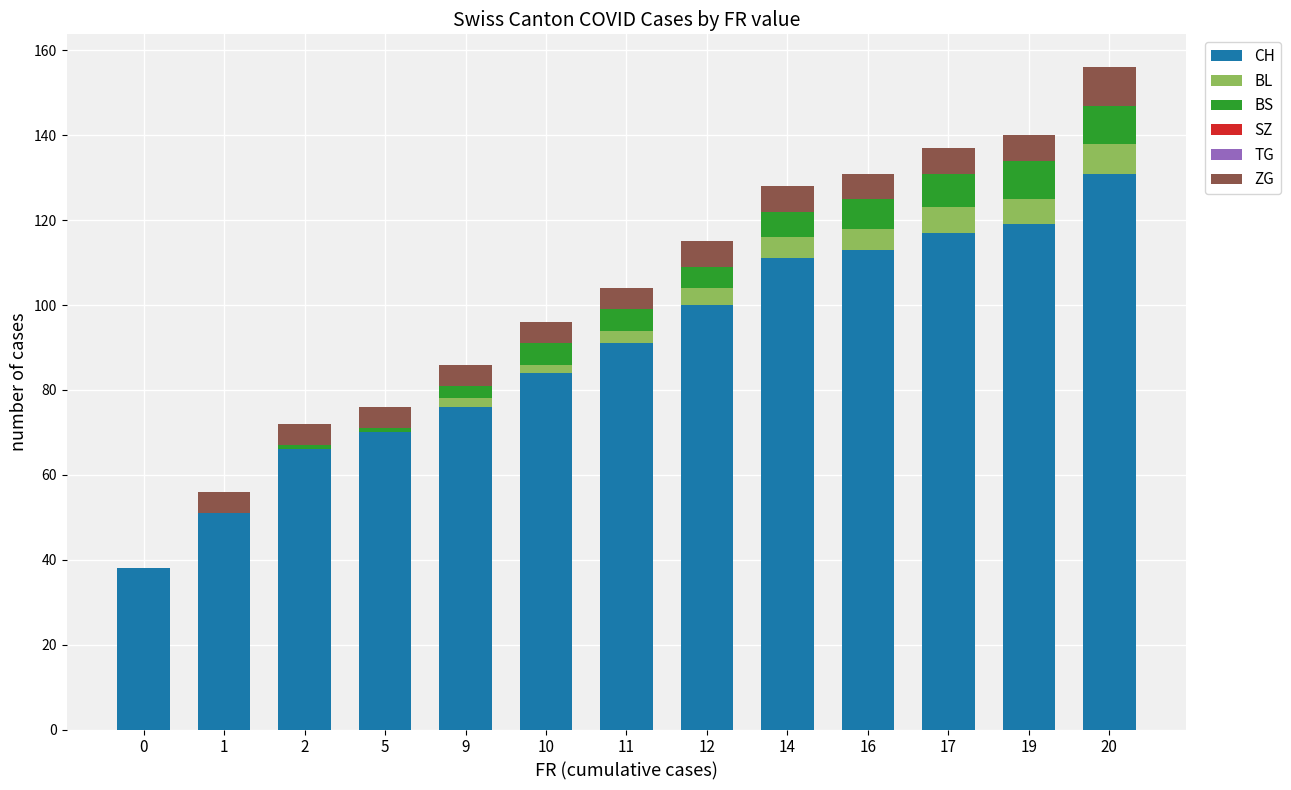

Does the chart contain stacked bars?

Yes